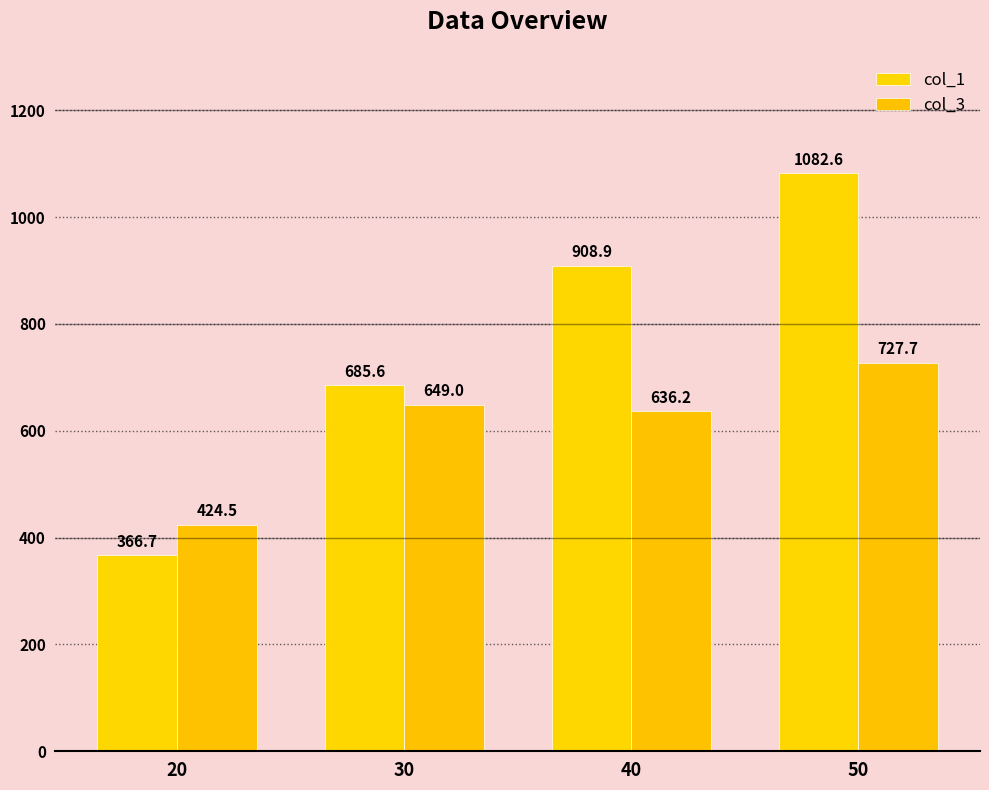

Where does the col_3 series first go above 648?

30